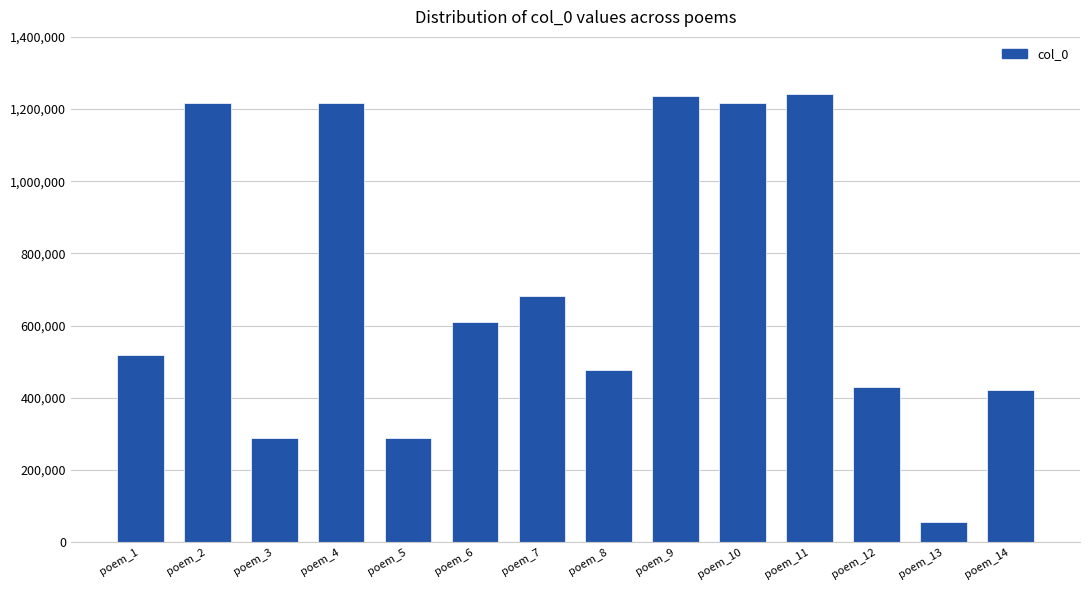

What value does the data have at poem_3?

287771